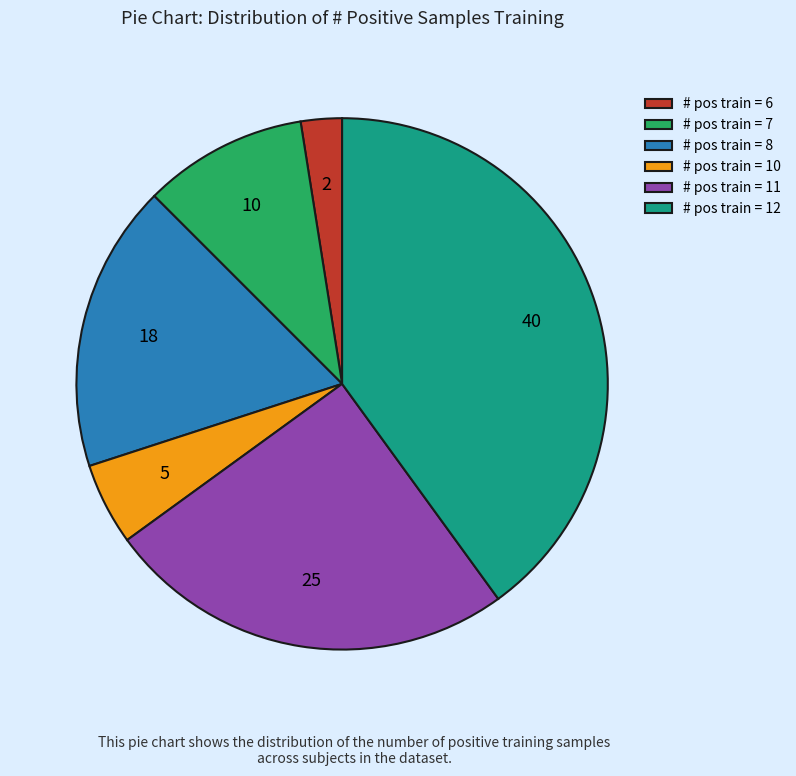

How many slices are in this pie chart?

6